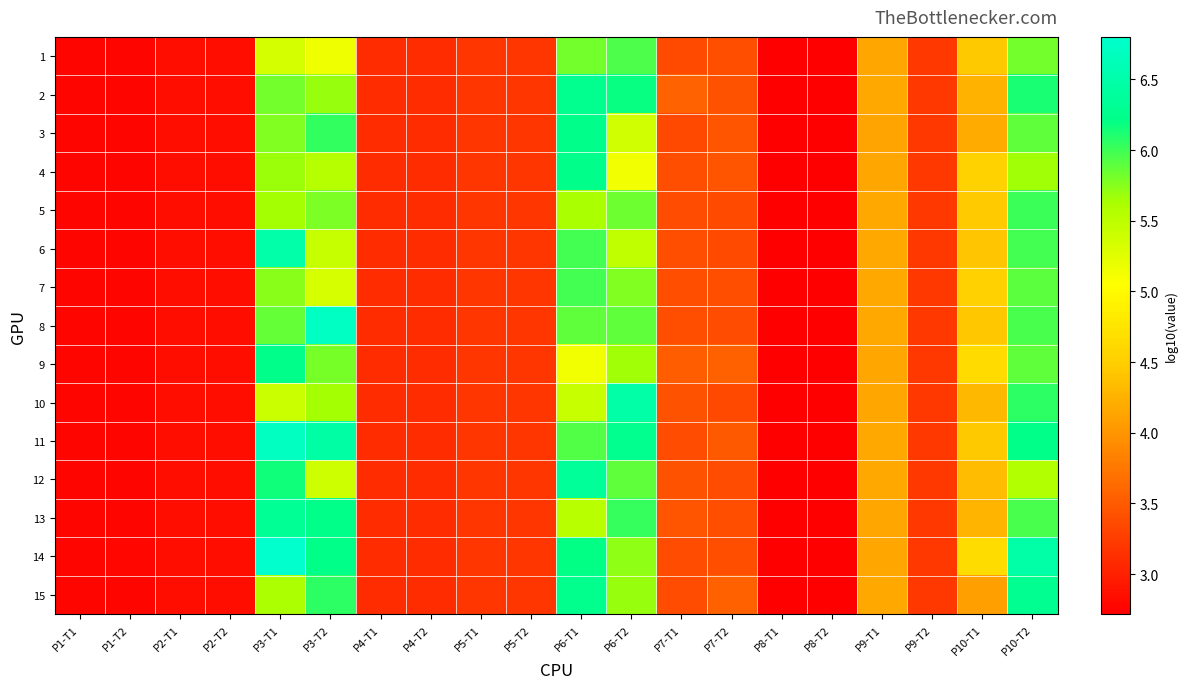

Reading left to right, extract all data points from this chart.

1: P1-T1=2.8	P1-T2=2.8	P2-T1=2.8	P2-T2=2.8	P3-T1=5.3	P3-T2=5.2	P4-T1=3.1	P4-T2=3.1	P5-T1=3.2	P5-T2=3.2	P6-T1=5.8	P6-T2=6.0	P7-T1=3.4	P7-T2=3.4	P8-T1=2.7	P8-T2=2.7	P9-T1=4.1	P9-T2=3.2	P10-T1=4.5	P10-T2=5.8
2: P1-T1=2.8	P1-T2=2.8	P2-T1=2.8	P2-T2=2.8	P3-T1=5.8	P3-T2=5.7	P4-T1=3.1	P4-T2=3.1	P5-T1=3.2	P5-T2=3.2	P6-T1=6.3	P6-T2=6.2	P7-T1=3.6	P7-T2=3.4	P8-T1=2.7	P8-T2=2.7	P9-T1=4.2	P9-T2=3.2	P10-T1=4.3	P10-T2=6.1
3: P1-T1=2.8	P1-T2=2.8	P2-T1=2.8	P2-T2=2.8	P3-T1=5.8	P3-T2=6.0	P4-T1=3.1	P4-T2=3.1	P5-T1=3.2	P5-T2=3.2	P6-T1=6.2	P6-T2=5.4	P7-T1=3.4	P7-T2=3.5	P8-T1=2.7	P8-T2=2.7	P9-T1=4.1	P9-T2=3.2	P10-T1=4.2	P10-T2=5.9
4: P1-T1=2.8	P1-T2=2.8	P2-T1=2.8	P2-T2=2.8	P3-T1=5.7	P3-T2=5.5	P4-T1=3.1	P4-T2=3.1	P5-T1=3.2	P5-T2=3.2	P6-T1=6.2	P6-T2=5.1	P7-T1=3.4	P7-T2=3.5	P8-T1=2.7	P8-T2=2.7	P9-T1=4.1	P9-T2=3.2	P10-T1=4.5	P10-T2=5.7
5: P1-T1=2.8	P1-T2=2.8	P2-T1=2.8	P2-T2=2.8	P3-T1=5.7	P3-T2=5.8	P4-T1=3.1	P4-T2=3.1	P5-T1=3.2	P5-T2=3.2	P6-T1=5.6	P6-T2=5.8	P7-T1=3.4	P7-T2=3.4	P8-T1=2.7	P8-T2=2.7	P9-T1=4.2	P9-T2=3.2	P10-T1=4.5	P10-T2=6.0
6: P1-T1=2.8	P1-T2=2.8	P2-T1=2.8	P2-T2=2.8	P3-T1=6.5	P3-T2=5.4	P4-T1=3.1	P4-T2=3.1	P5-T1=3.2	P5-T2=3.2	P6-T1=6.0	P6-T2=5.5	P7-T1=3.4	P7-T2=3.4	P8-T1=2.7	P8-T2=2.7	P9-T1=4.2	P9-T2=3.2	P10-T1=4.4	P10-T2=6.0
7: P1-T1=2.8	P1-T2=2.8	P2-T1=2.8	P2-T2=2.8	P3-T1=5.7	P3-T2=5.3	P4-T1=3.1	P4-T2=3.1	P5-T1=3.2	P5-T2=3.2	P6-T1=6.0	P6-T2=5.8	P7-T1=3.4	P7-T2=3.4	P8-T1=2.7	P8-T2=2.7	P9-T1=4.2	P9-T2=3.2	P10-T1=4.5	P10-T2=5.9
8: P1-T1=2.8	P1-T2=2.8	P2-T1=2.8	P2-T2=2.8	P3-T1=5.9	P3-T2=6.7	P4-T1=3.1	P4-T2=3.1	P5-T1=3.2	P5-T2=3.2	P6-T1=5.9	P6-T2=5.9	P7-T1=3.4	P7-T2=3.4	P8-T1=2.7	P8-T2=2.7	P9-T1=4.2	P9-T2=3.2	P10-T1=4.4	P10-T2=6.0
9: P1-T1=2.8	P1-T2=2.8	P2-T1=2.8	P2-T2=2.8	P3-T1=6.2	P3-T2=5.8	P4-T1=3.1	P4-T2=3.1	P5-T1=3.2	P5-T2=3.2	P6-T1=5.1	P6-T2=5.7	P7-T1=3.5	P7-T2=3.5	P8-T1=2.7	P8-T2=2.7	P9-T1=4.1	P9-T2=3.2	P10-T1=4.6	P10-T2=5.9
10: P1-T1=2.8	P1-T2=2.8	P2-T1=2.8	P2-T2=2.8	P3-T1=5.4	P3-T2=5.6	P4-T1=3.1	P4-T2=3.1	P5-T1=3.2	P5-T2=3.2	P6-T1=5.4	P6-T2=6.5	P7-T1=3.4	P7-T2=3.4	P8-T1=2.7	P8-T2=2.7	P9-T1=4.2	P9-T2=3.2	P10-T1=4.3	P10-T2=6.1
11: P1-T1=2.8	P1-T2=2.8	P2-T1=2.8	P2-T2=2.8	P3-T1=6.7	P3-T2=6.5	P4-T1=3.1	P4-T2=3.1	P5-T1=3.2	P5-T2=3.2	P6-T1=5.9	P6-T2=6.3	P7-T1=3.4	P7-T2=3.5	P8-T1=2.7	P8-T2=2.7	P9-T1=4.2	P9-T2=3.2	P10-T1=4.5	P10-T2=6.2
12: P1-T1=2.8	P1-T2=2.8	P2-T1=2.8	P2-T2=2.8	P3-T1=6.2	P3-T2=5.4	P4-T1=3.1	P4-T2=3.1	P5-T1=3.2	P5-T2=3.2	P6-T1=6.4	P6-T2=5.9	P7-T1=3.4	P7-T2=3.4	P8-T1=2.7	P8-T2=2.7	P9-T1=4.2	P9-T2=3.2	P10-T1=4.3	P10-T2=5.6
13: P1-T1=2.8	P1-T2=2.8	P2-T1=2.8	P2-T2=2.8	P3-T1=6.3	P3-T2=6.2	P4-T1=3.1	P4-T2=3.1	P5-T1=3.2	P5-T2=3.2	P6-T1=5.5	P6-T2=6.0	P7-T1=3.5	P7-T2=3.4	P8-T1=2.7	P8-T2=2.7	P9-T1=4.2	P9-T2=3.2	P10-T1=4.3	P10-T2=6.0
14: P1-T1=2.8	P1-T2=2.8	P2-T1=2.8	P2-T2=2.8	P3-T1=6.8	P3-T2=6.2	P4-T1=3.1	P4-T2=3.1	P5-T1=3.2	P5-T2=3.2	P6-T1=6.2	P6-T2=5.7	P7-T1=3.4	P7-T2=3.4	P8-T1=2.7	P8-T2=2.7	P9-T1=4.2	P9-T2=3.2	P10-T1=4.7	P10-T2=6.5
15: P1-T1=2.8	P1-T2=2.8	P2-T1=2.8	P2-T2=2.8	P3-T1=5.6	P3-T2=6.1	P4-T1=3.1	P4-T2=3.1	P5-T1=3.2	P5-T2=3.2	P6-T1=6.2	P6-T2=5.7	P7-T1=3.4	P7-T2=3.6	P8-T1=2.7	P8-T2=2.7	P9-T1=4.2	P9-T2=3.2	P10-T1=4.1	P10-T2=6.3